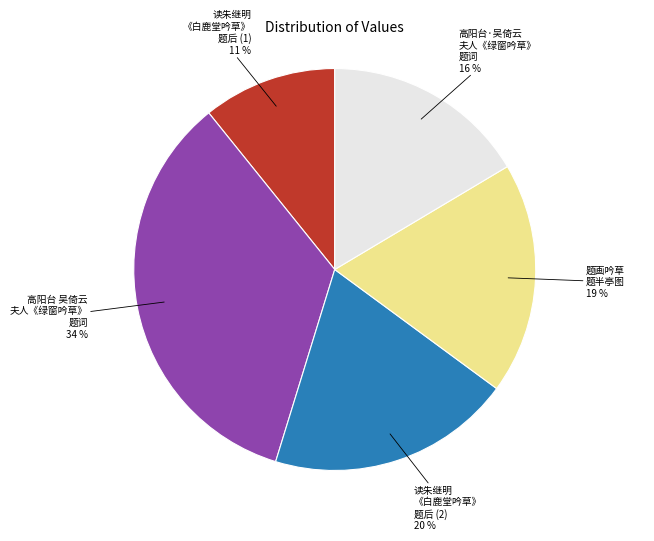

To the nearest percent, what is the average slice percentage?

20%